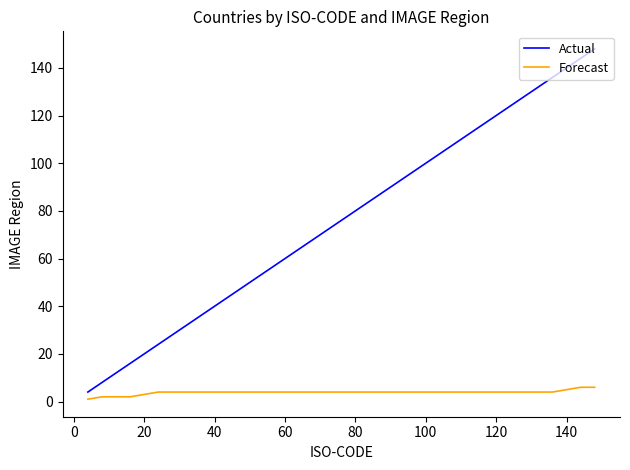

True or false: Forecast and Actual intersect in this chart.

False